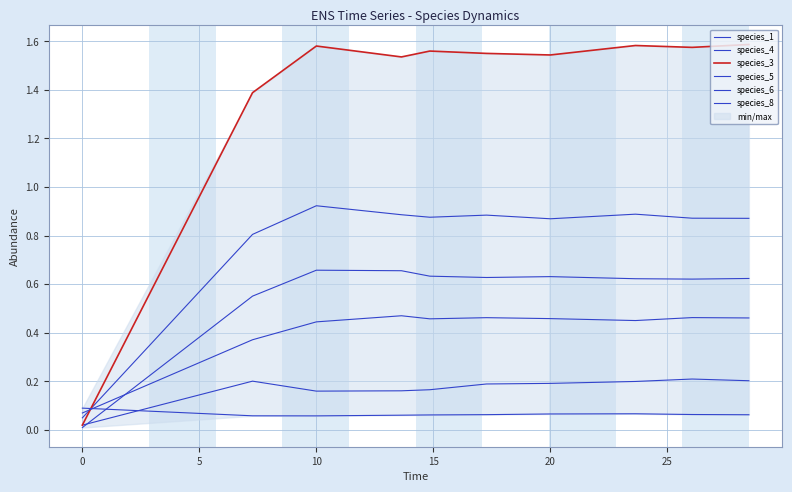

How many series are shown in this chart?

6